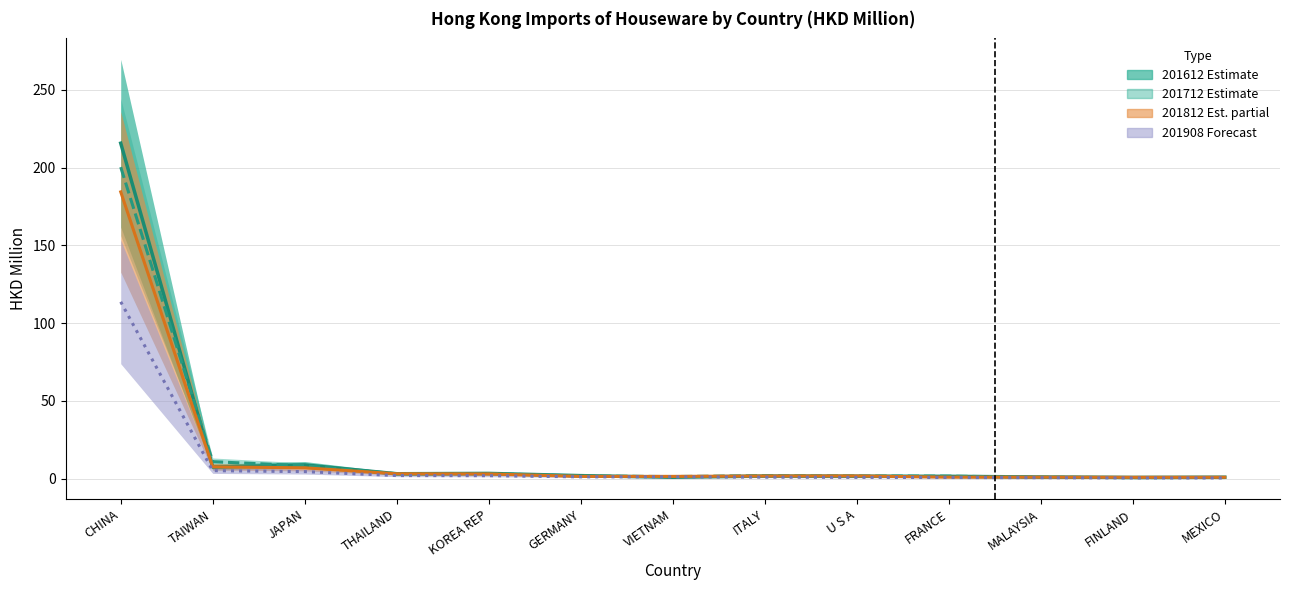

What position from the right is FRANCE?

4